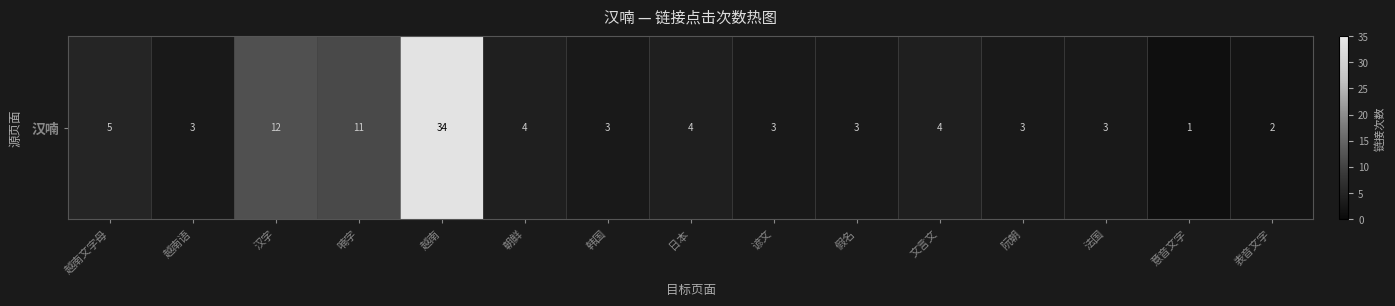

The chart shows a value of 11 at 喃字. True or false?

True